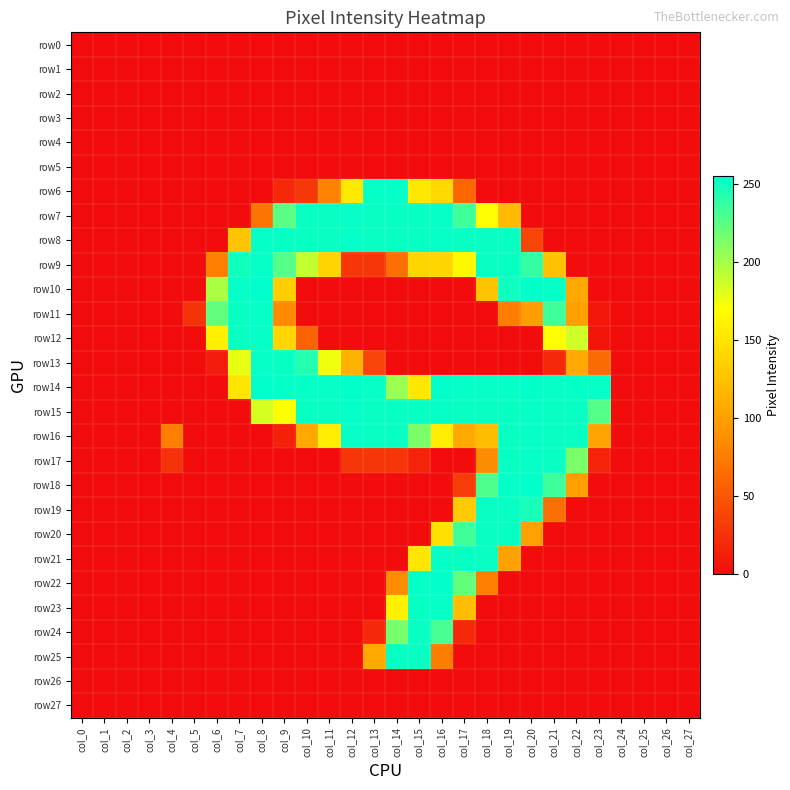

At col_17, list the series in order from smallest to largest.

row0, row1, row2, row3, row4, row5, row10, row11, row12, row13, row17, row25, row26, row27, row24, row18, row6, row16, row23, row19, row9, row22, row7, row20, row8, row15, row21, row14